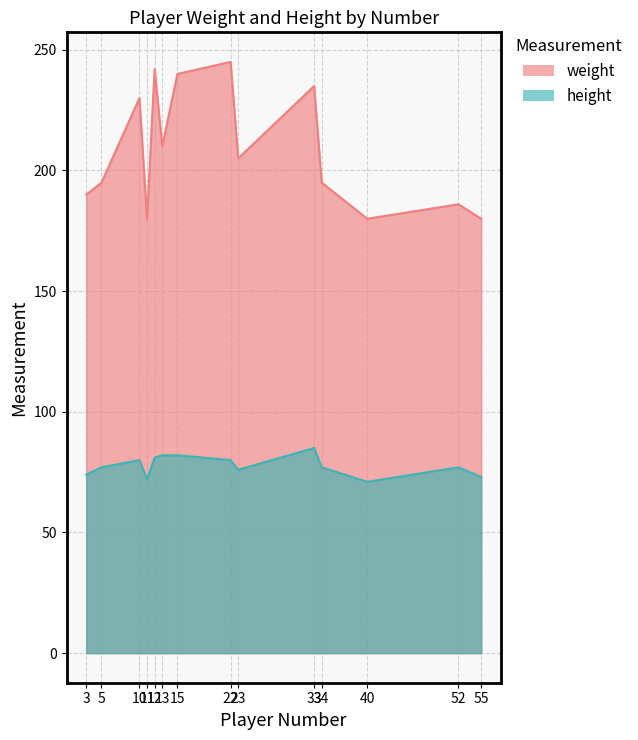

At which category does height reach its first local peak?

10